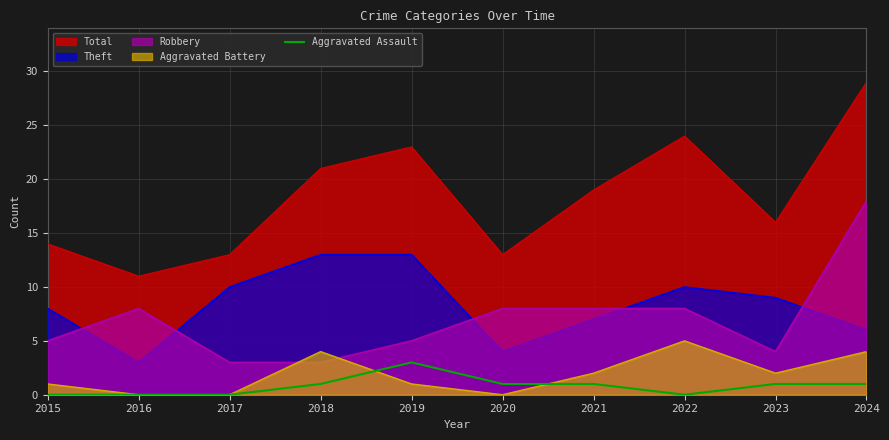

Which has a higher value, 2021 or 2023?

2021